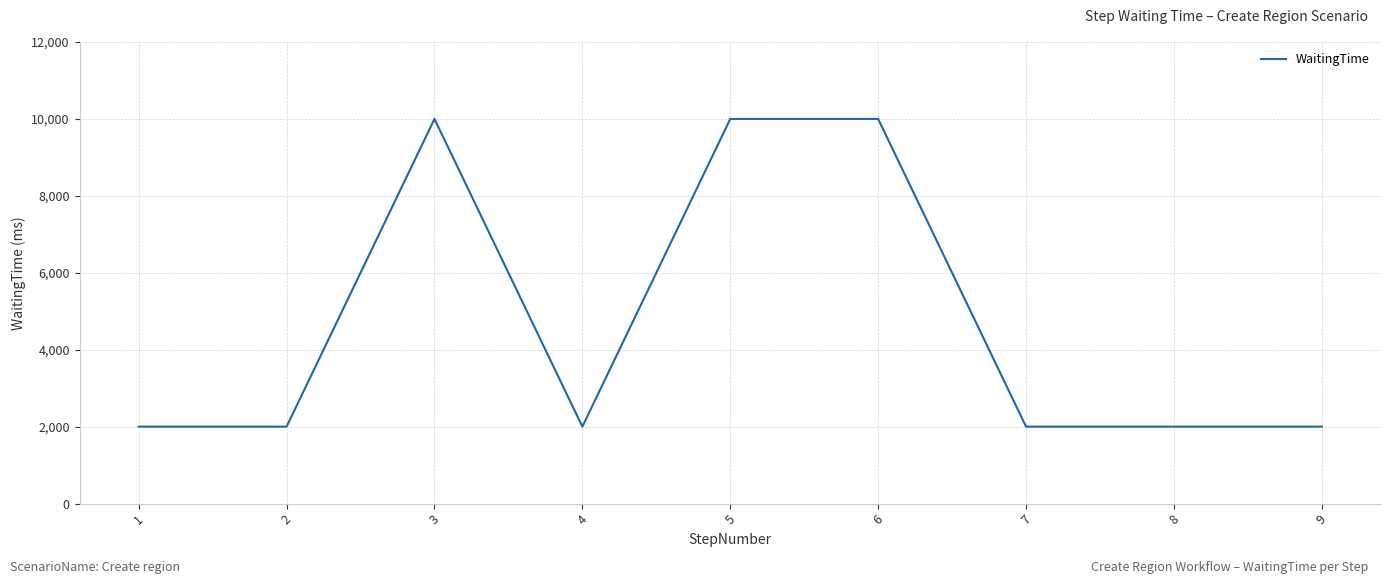

What is the difference between the maximum and second lowest values?

8000